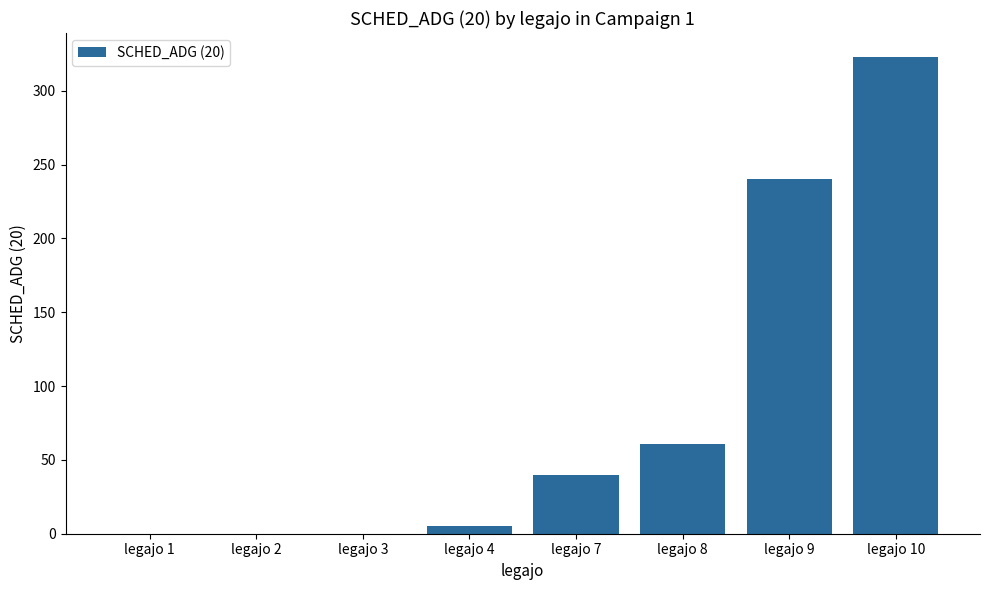

Does the chart contain stacked bars?

No